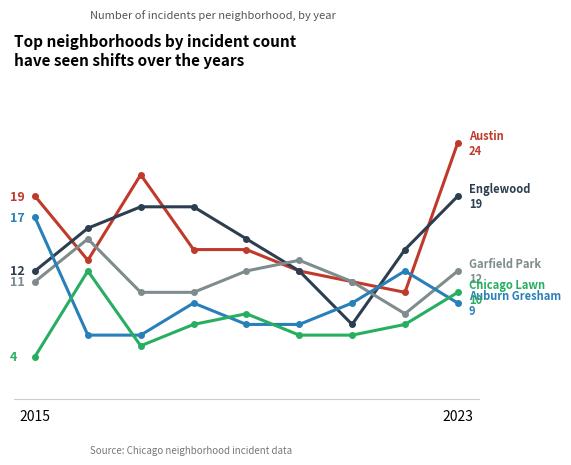

The value of Englewood at 5 is 3. True or false?

False